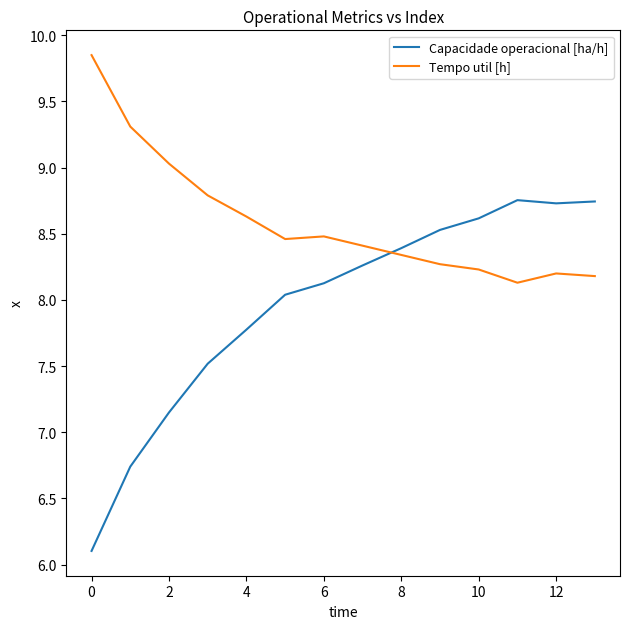

What is the minimum value shown in the chart?

6.1